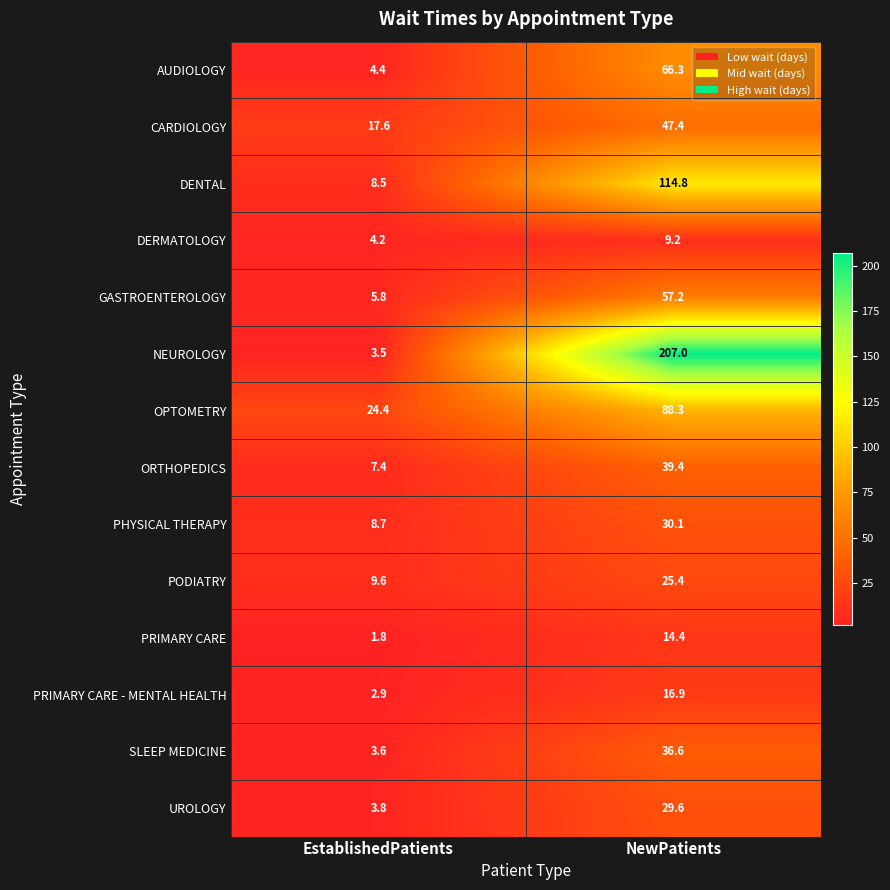

True or false: PHYSICAL THERAPY has a value of 30.1 at NewPatients.

True